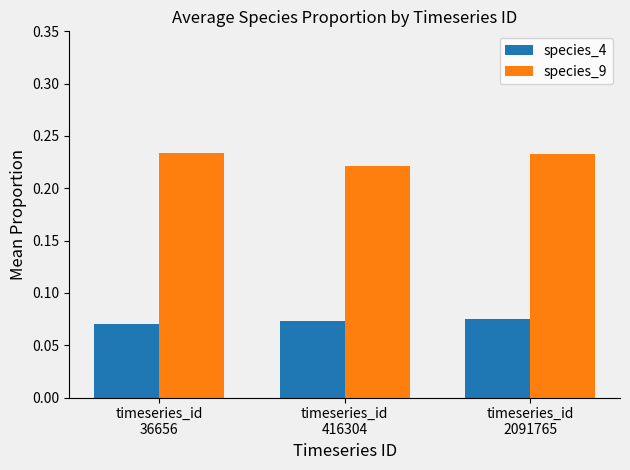

How many species_9 values are between 0 and 1?

3